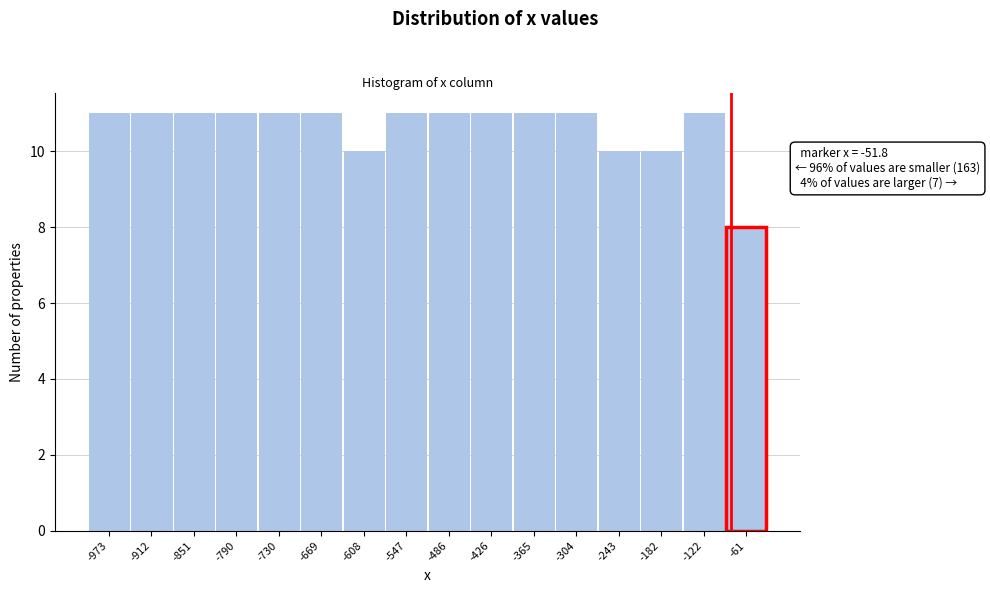

Reading right to left, what are all the values shown in this chart?

8	11	10	10	11	11	11	11	11	10	11	11	11	11	11	11